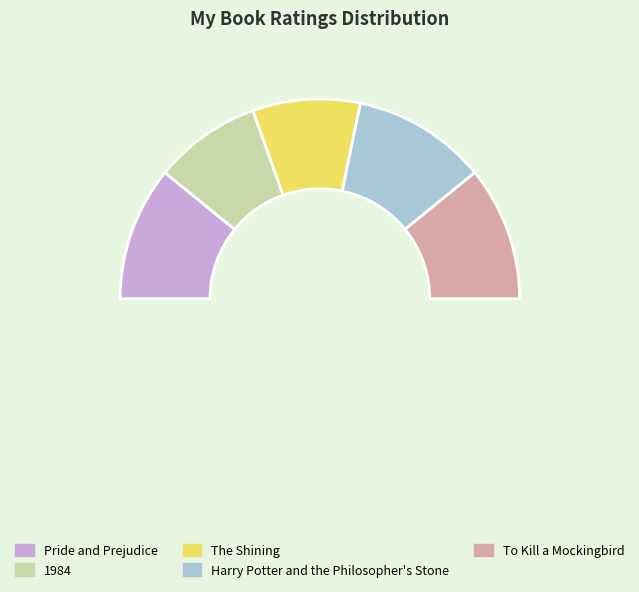

How many segments does this pie chart have?

5